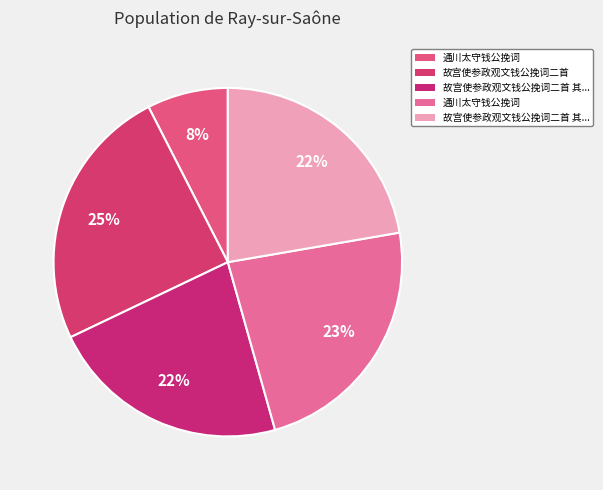

How many segments does this pie chart have?

5